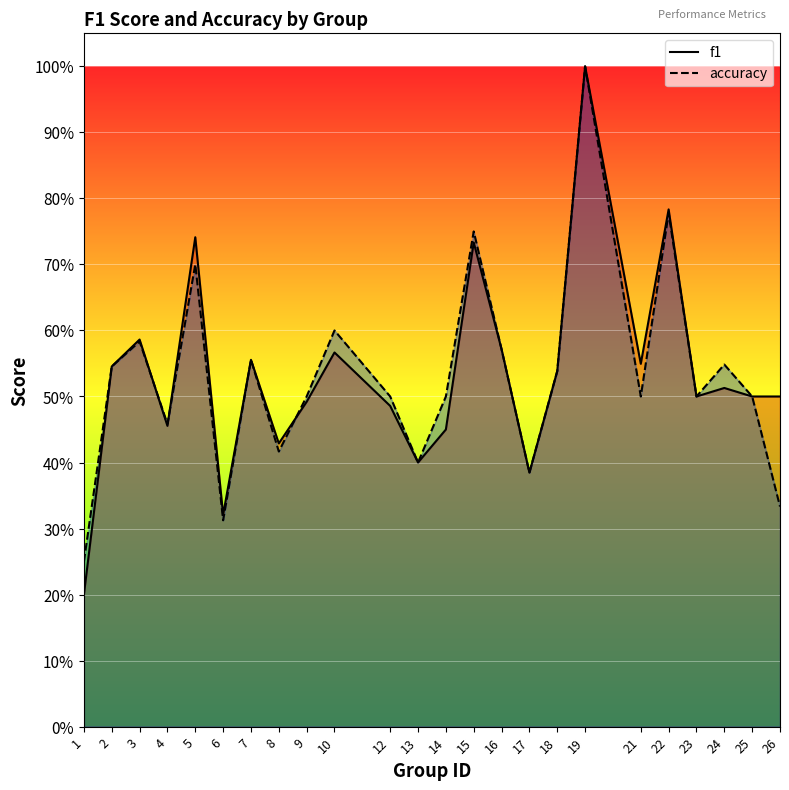

What is the approximate value of f1 at 16?

0.6